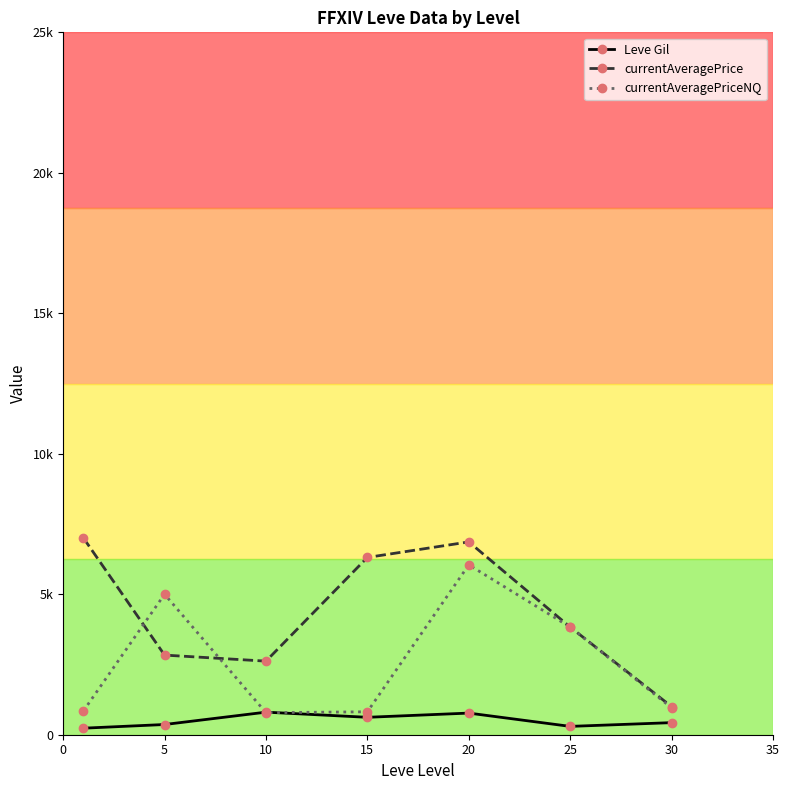

Which series has the widest spread of values?

currentAveragePrice